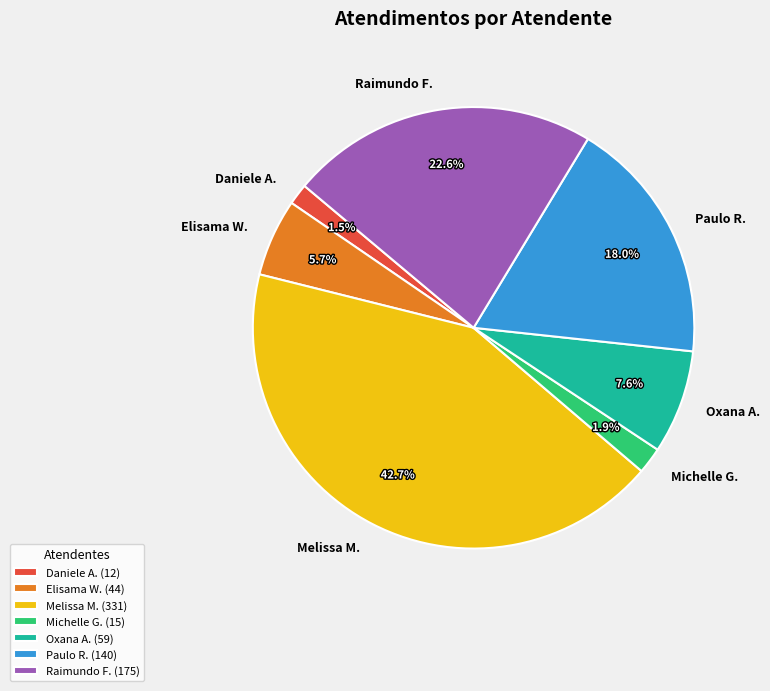

To the nearest percent, what is the difference between the largest and smallest slice percentages?

41%